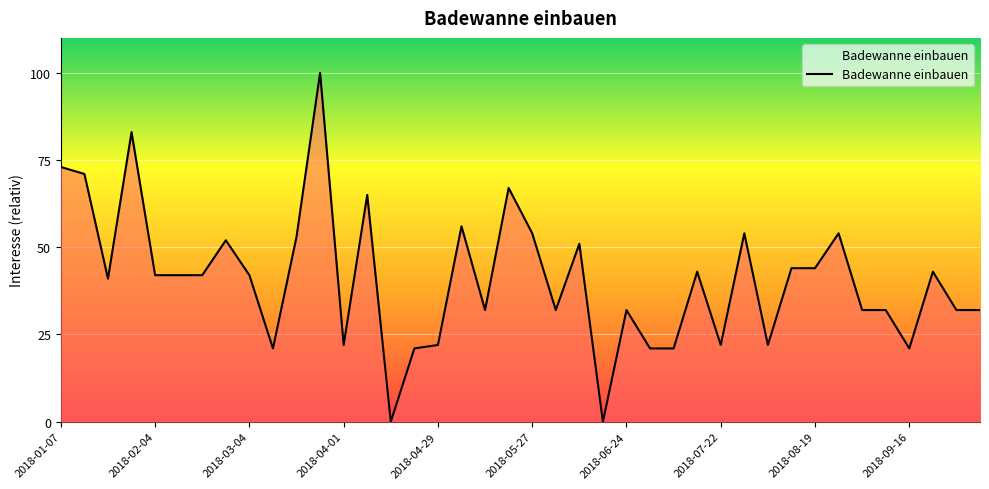

What is the difference between the maximum and minimum values?

100